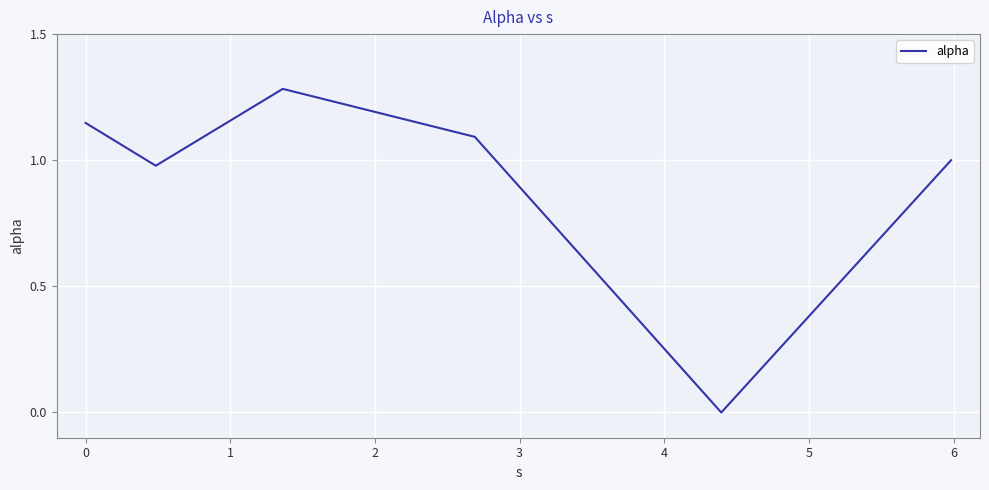

How many interior local valleys (lower than both neighbors) does the data have?

2